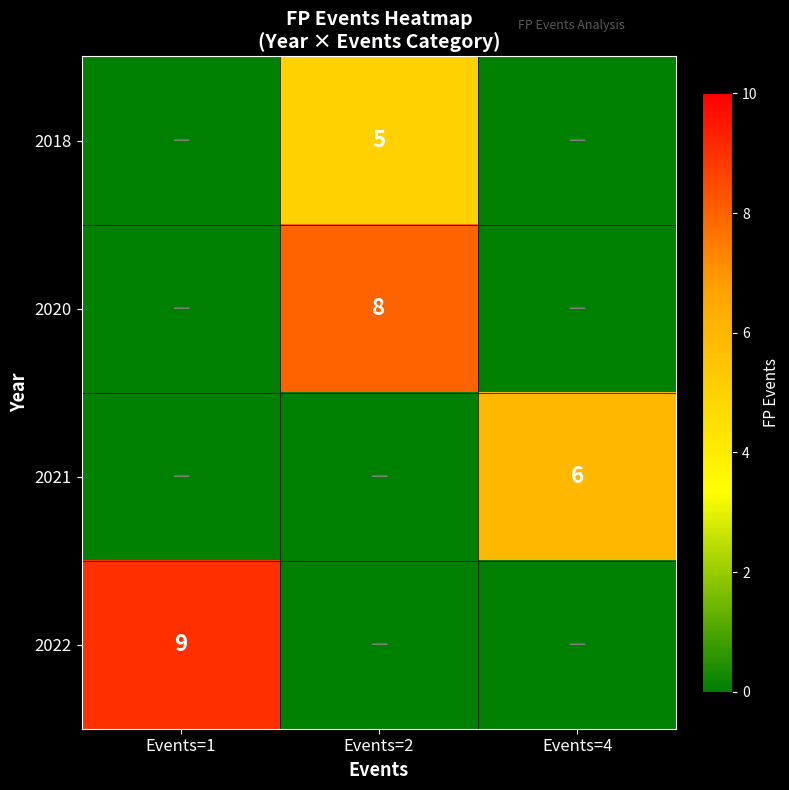

True or false: 2022 has a value of 12 at Events=1.

False